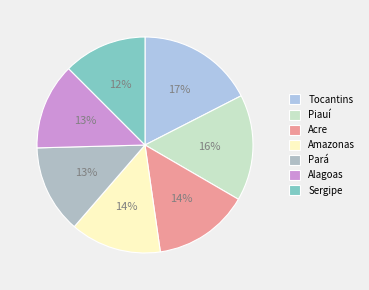

Between Piauí and Sergipe, which is larger?

Piauí